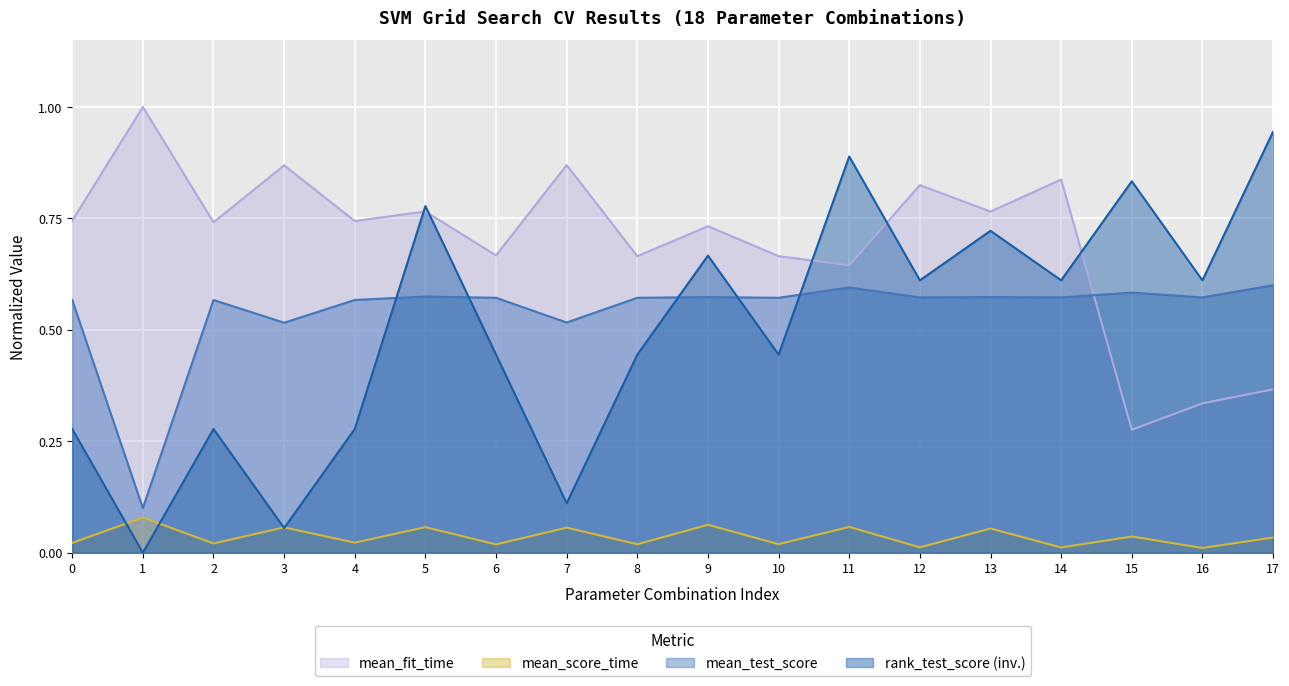

What is the difference between the mean_test_score values at 6 and 3?

0.1